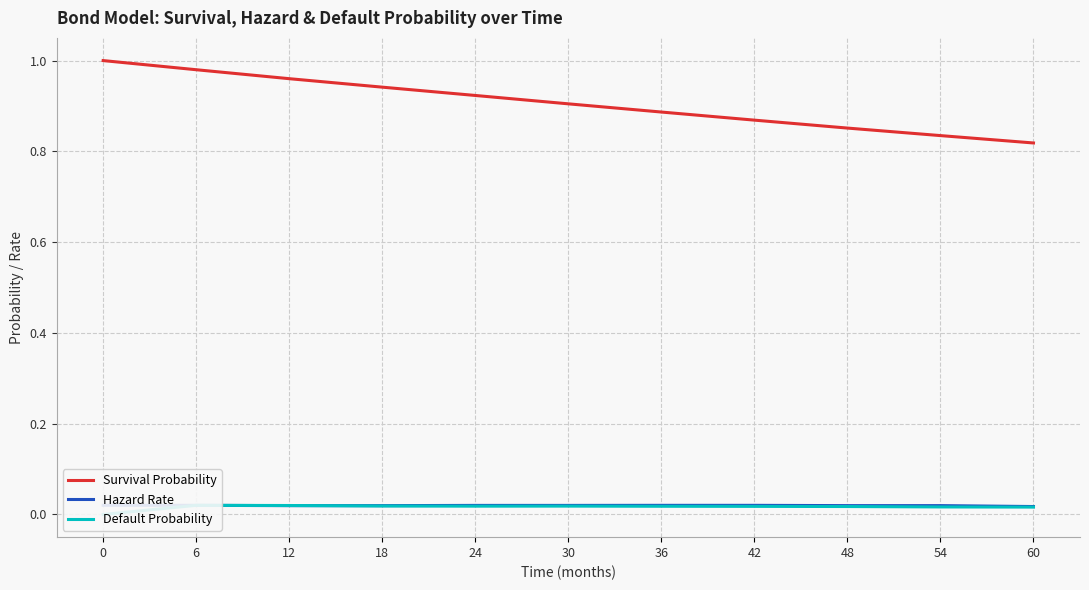

True or false: Survival Probability has a value of 0.9 at 36.

True